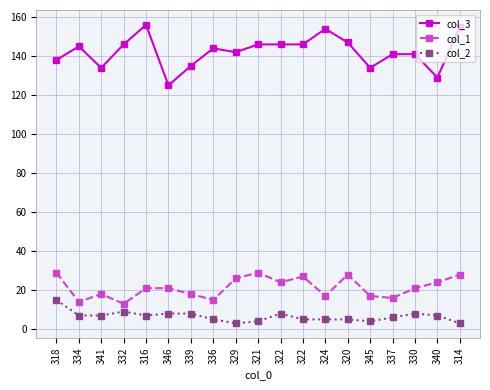

At how many categories does at least one series exceed 86?

19